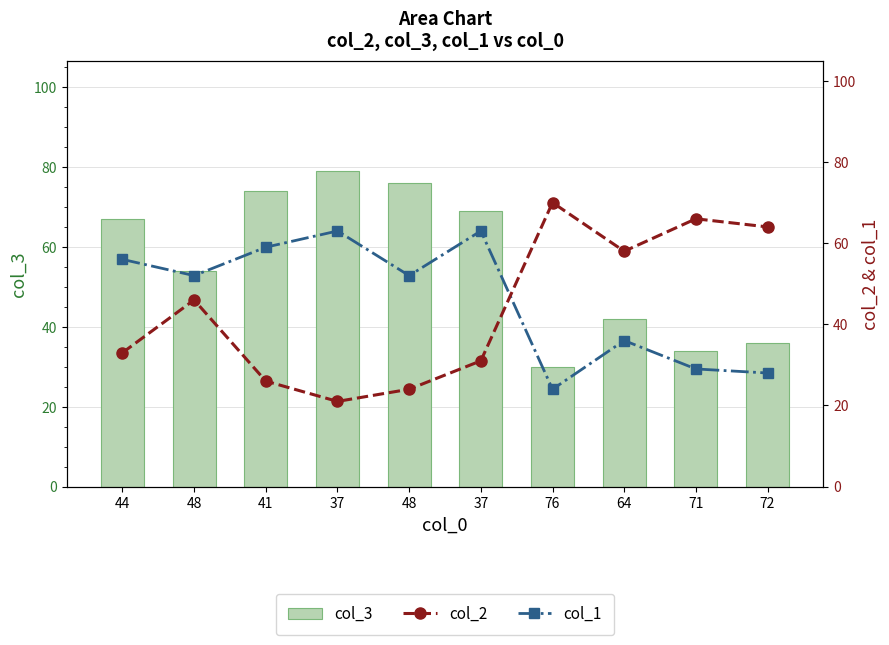

Which series has the largest range (max minus min)?

col_3